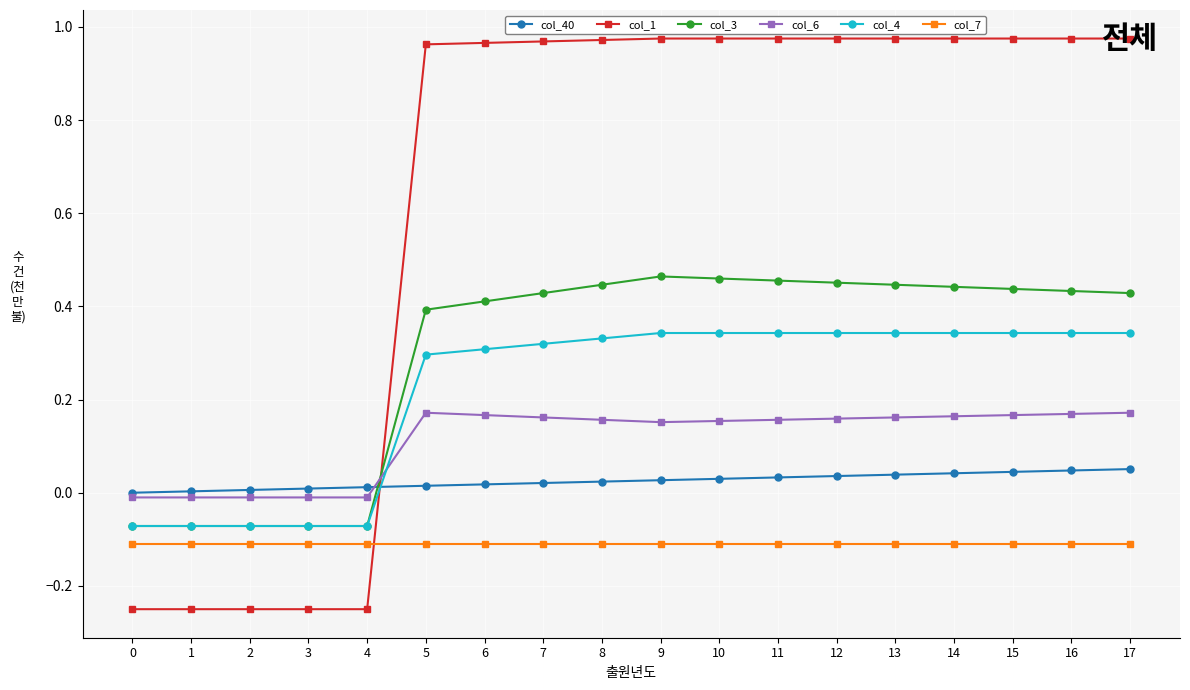

Which series has the widest spread of values?

col_1